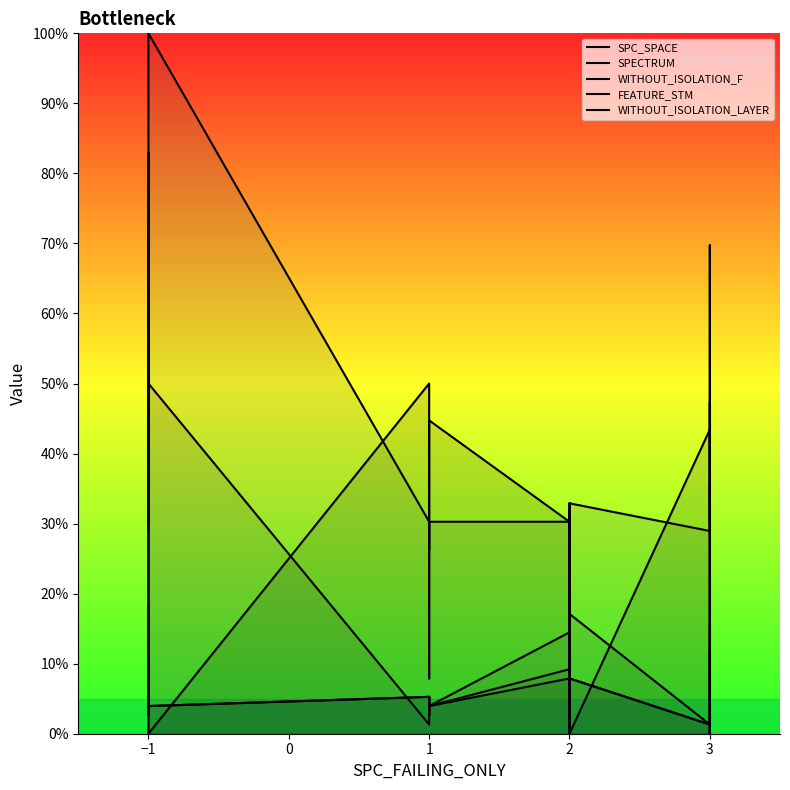

How many series are shown in this chart?

5